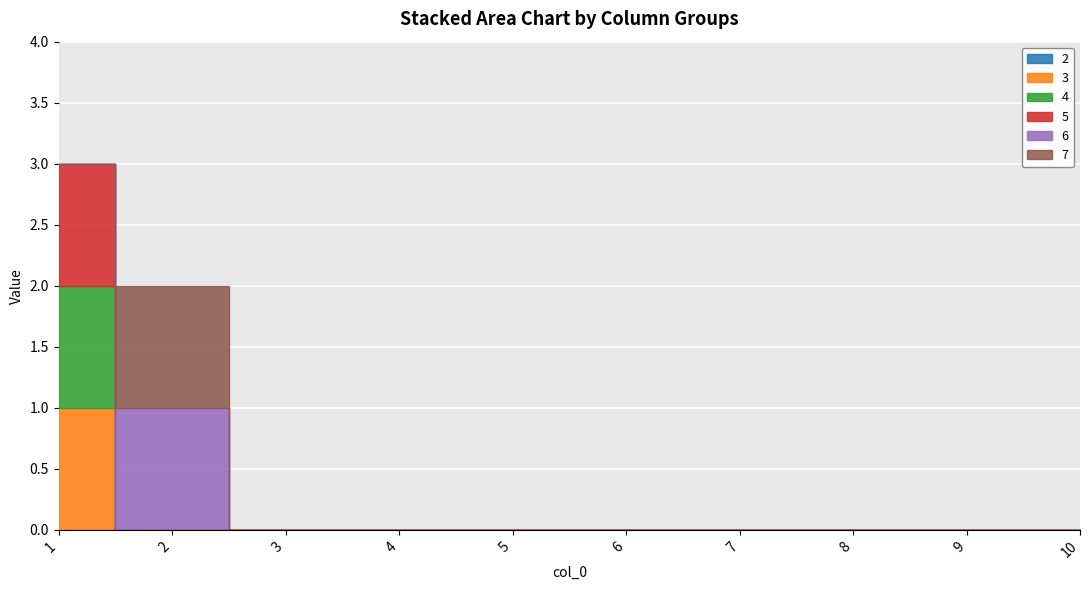

What is the greatest value displayed?

1